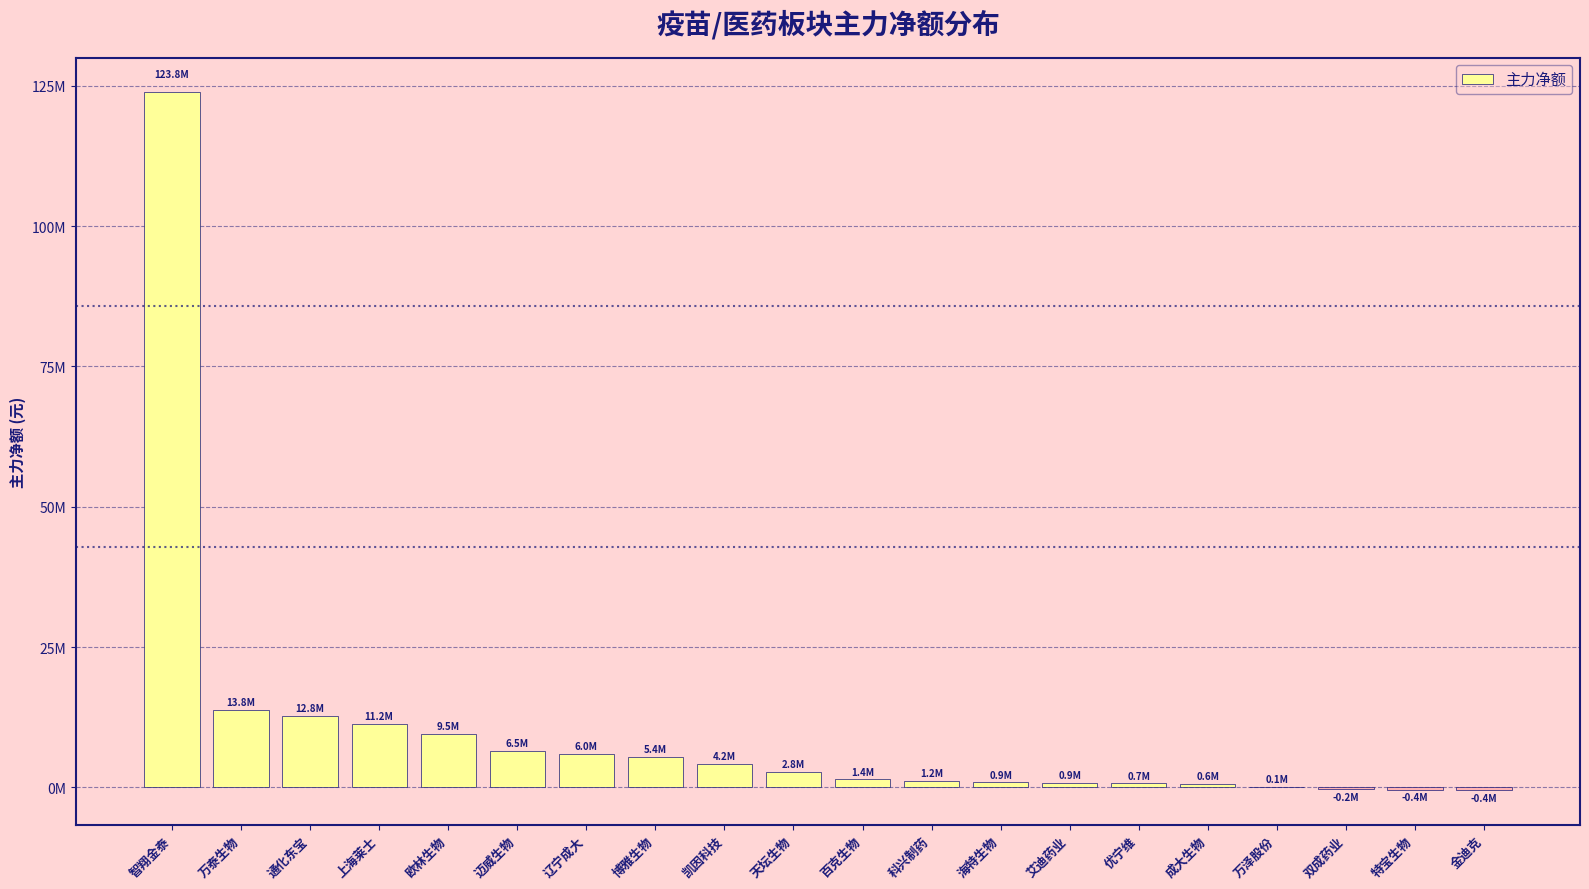

Reading left to right, extract all data points from this chart.

123798524	13837659	12809807	11244137	9488093	6522086	5974041	5448169	4183785	2755359	1422225	1214289	886805	863455	723972	582827	139082	-226440	-387303	-433398